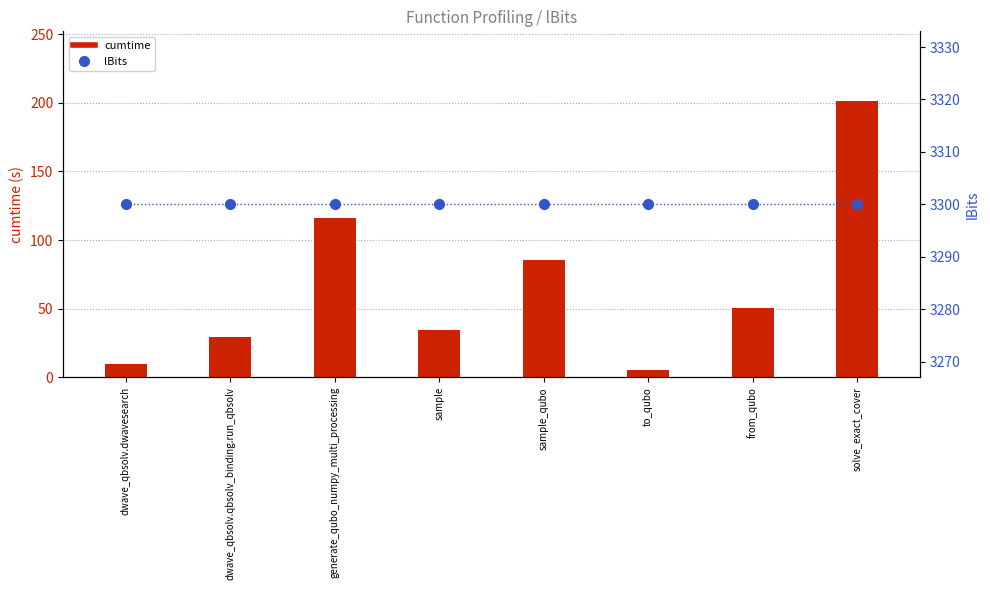

Which series has the widest spread of values?

cumtime